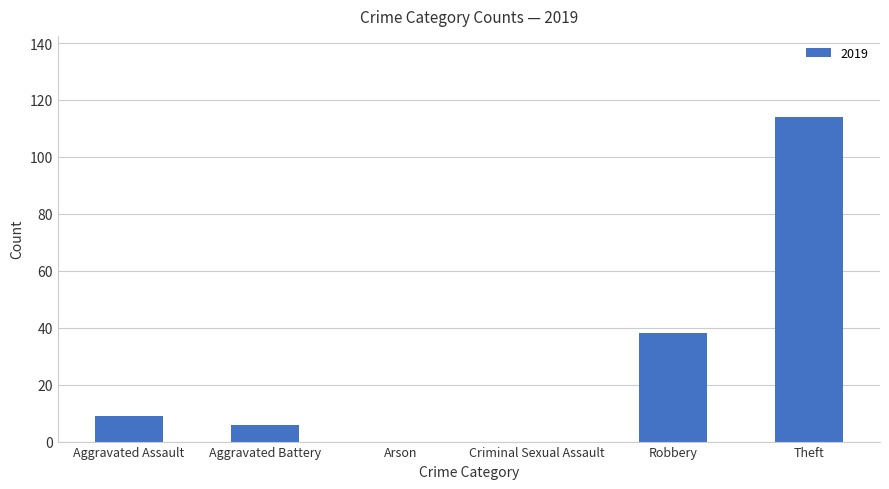

Which label corresponds to the largest value in the chart?

Theft